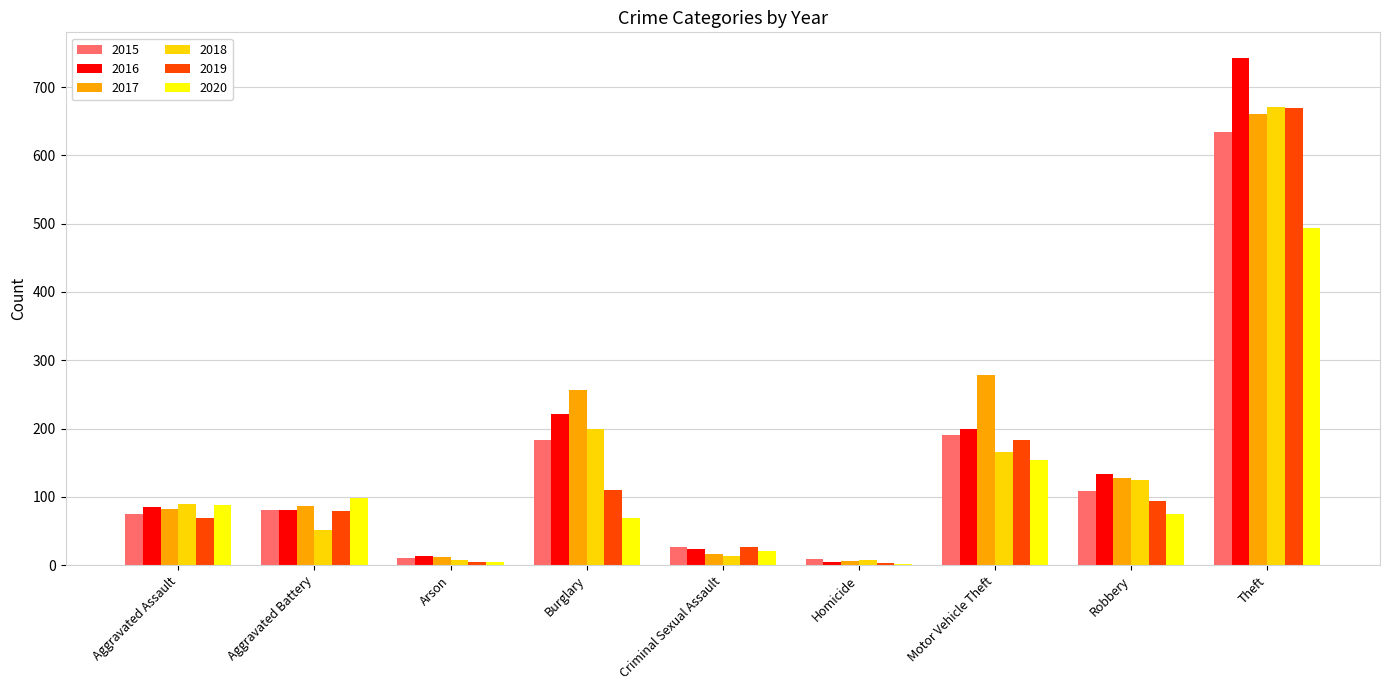

What is the maximum value for 2017?

661